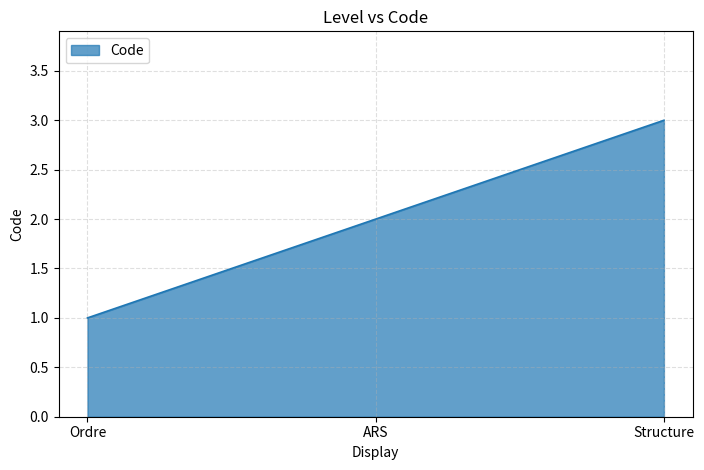

Which has a higher value, ARS or Ordre?

ARS